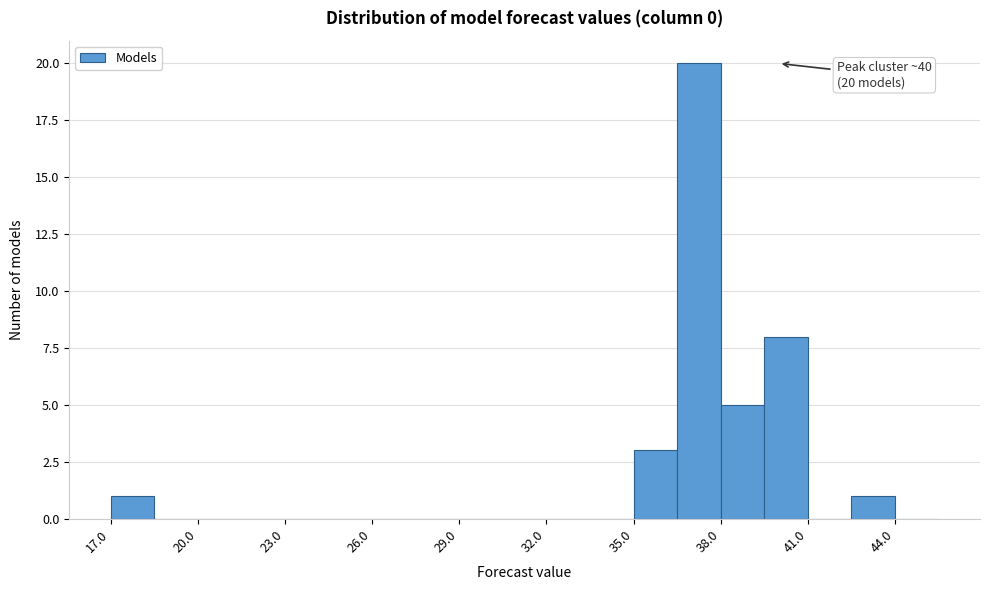

Read against the x-axis, roughly where is the centre of the tallest bar?

37.5